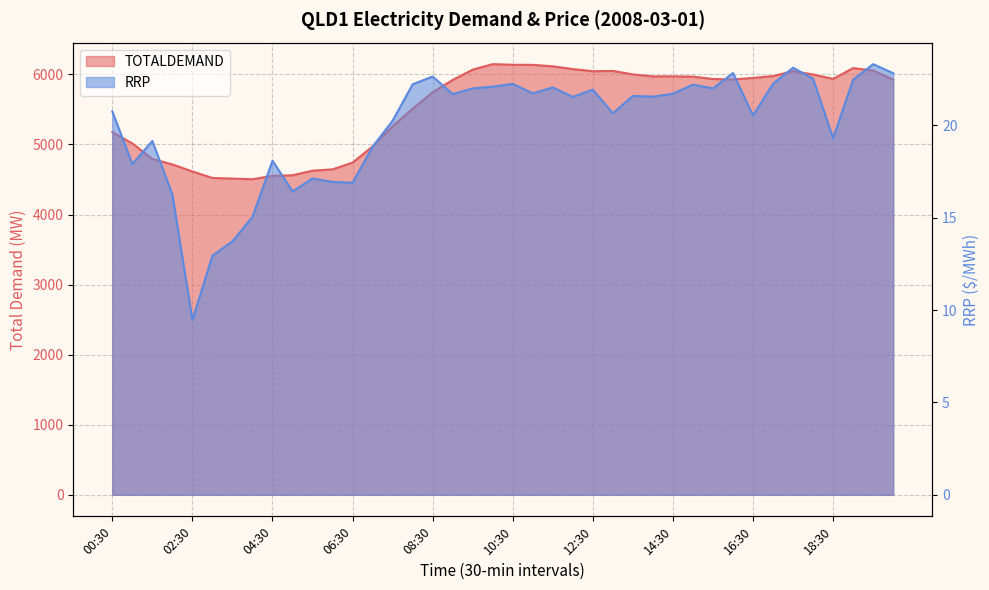

Which series has the largest total across all categories?

TOTALDEMAND